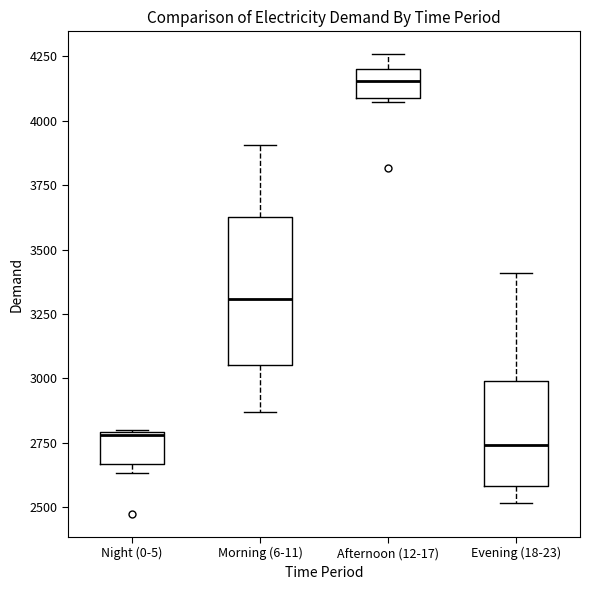

Where does the upper whisker of the box for Afternoon (12-17) end on the y-axis? The values are not printed on the chart, so give them approximately, as read against the axis.

4250